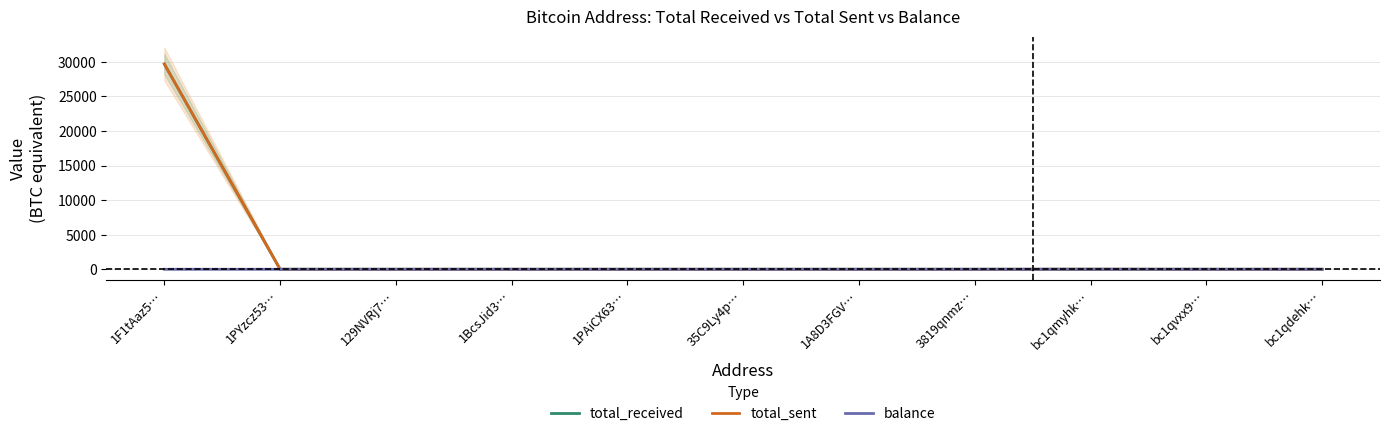

Between 3819qnmz… and bc1qmyhk…, which is larger?

bc1qmyhk…